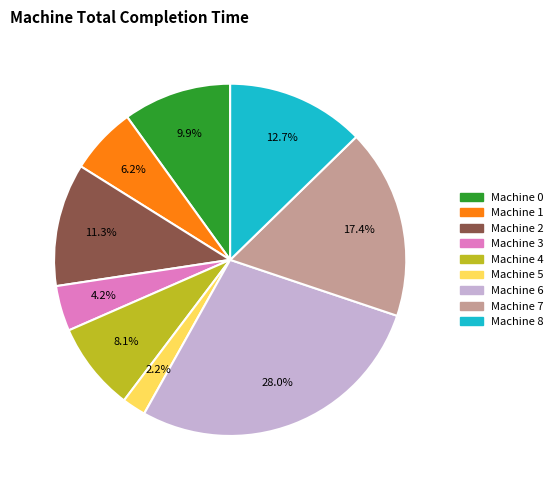

Between Machine 2 and Machine 8, which is larger?

Machine 8